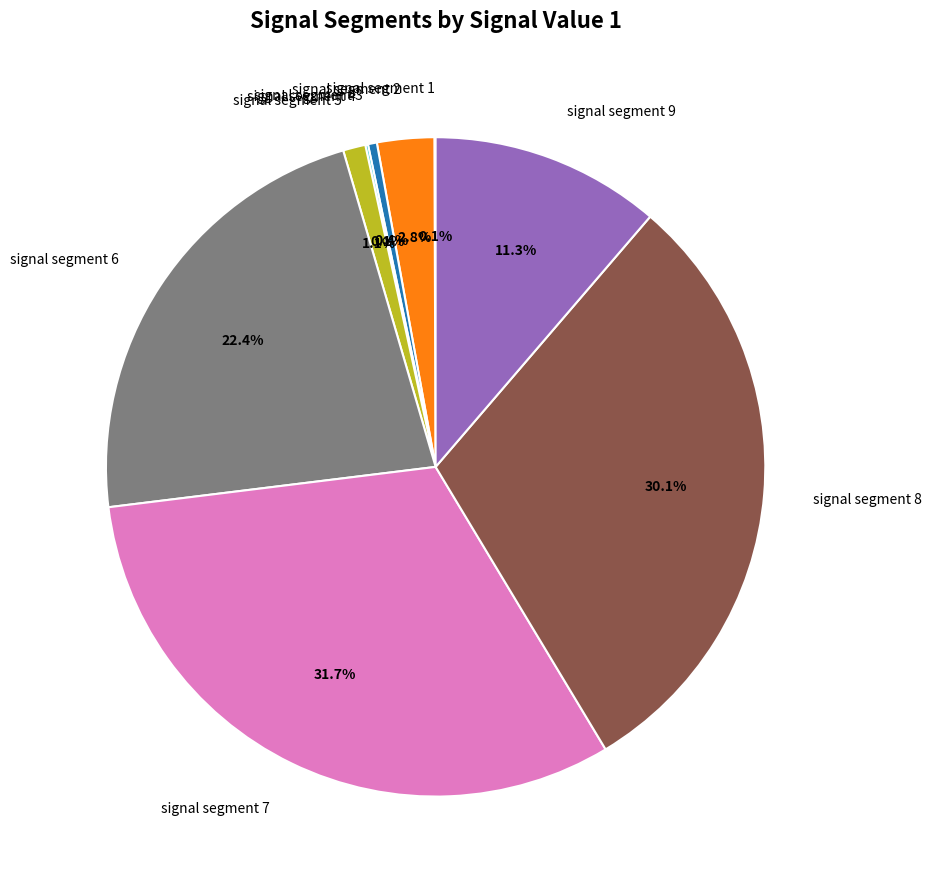

True or false: signal segment 5 accounts for 1% of the total.

True